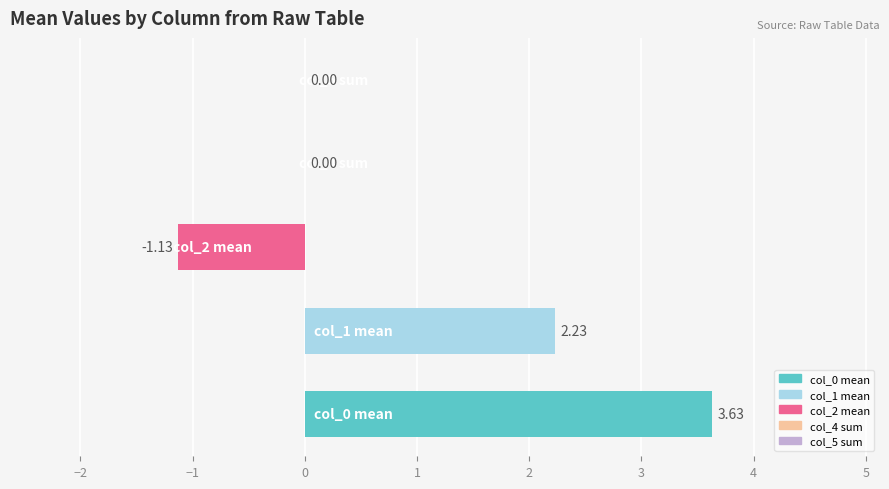

How many data points does each series have?

5